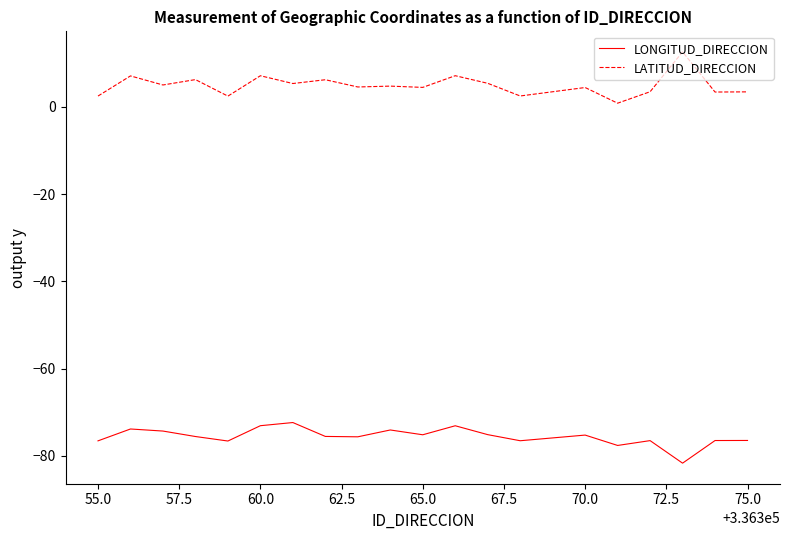

Rank the series by their maximum value, from lowest to highest.

LONGITUD_DIRECCION, LATITUD_DIRECCION